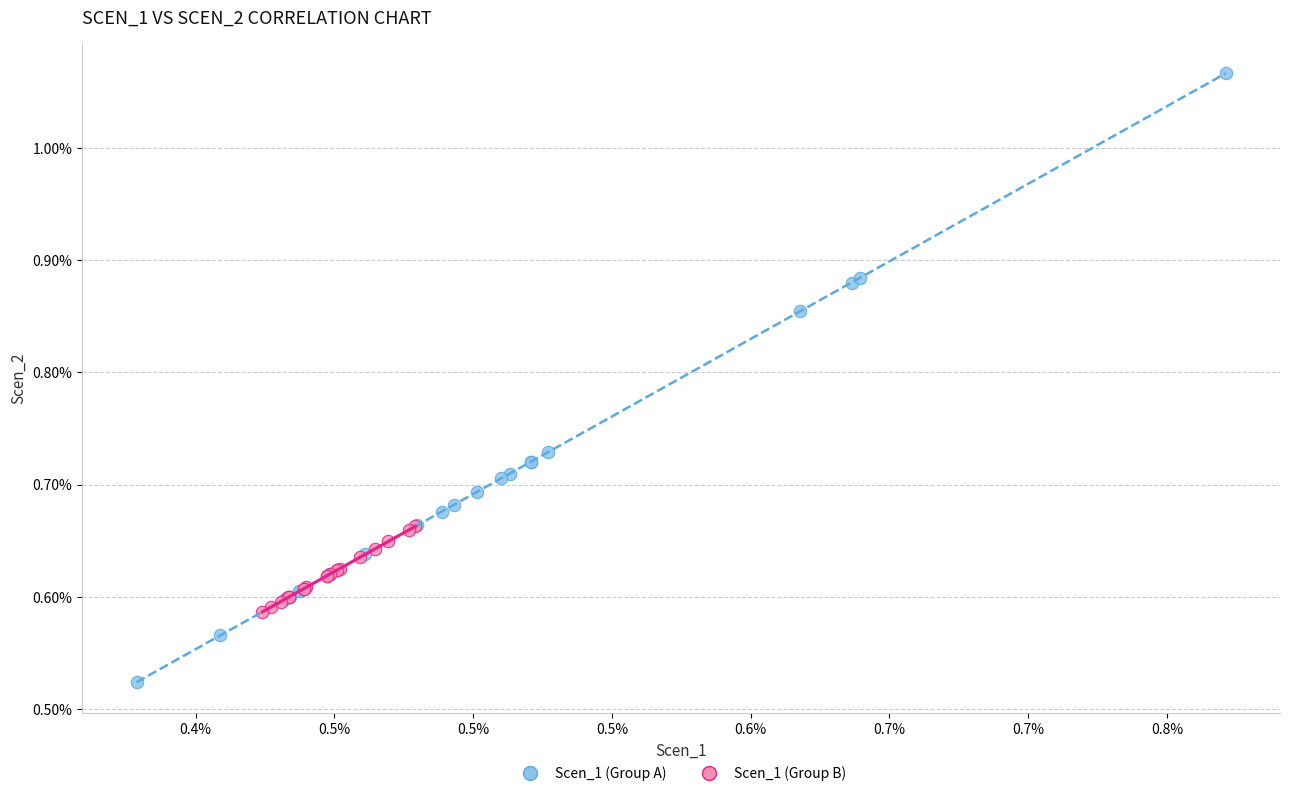

Which series has the largest Y range (max minus min)?

Scen_1 (Group A)